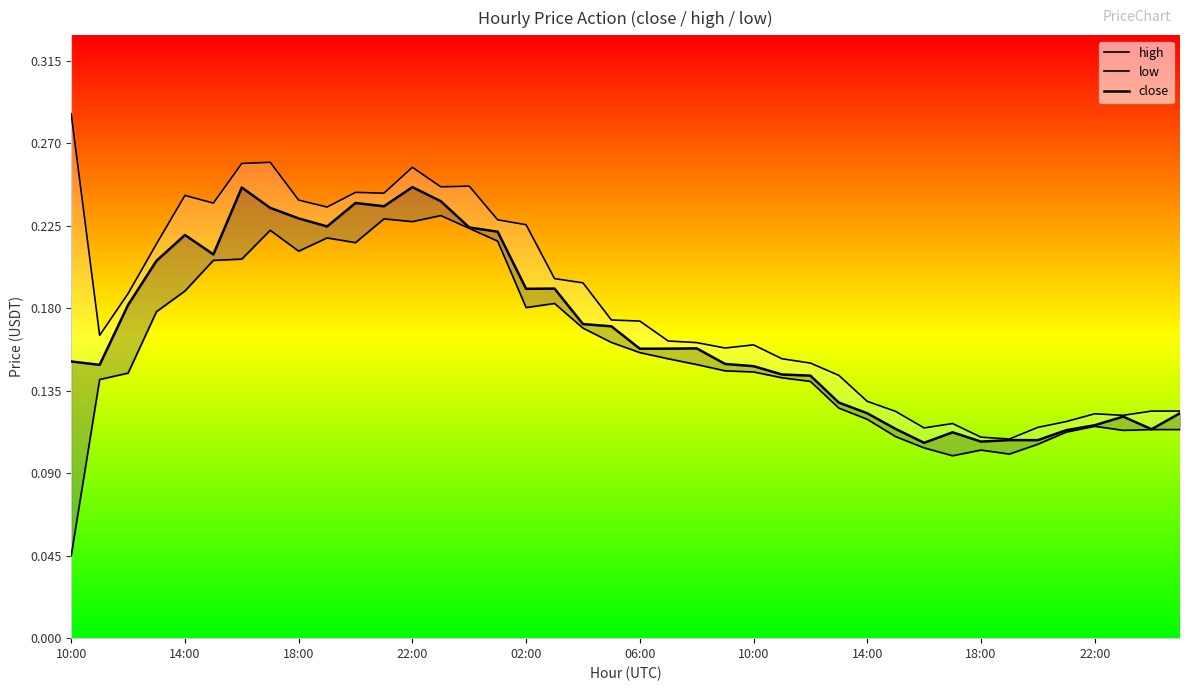

True or false: close and high cross at least once.

False